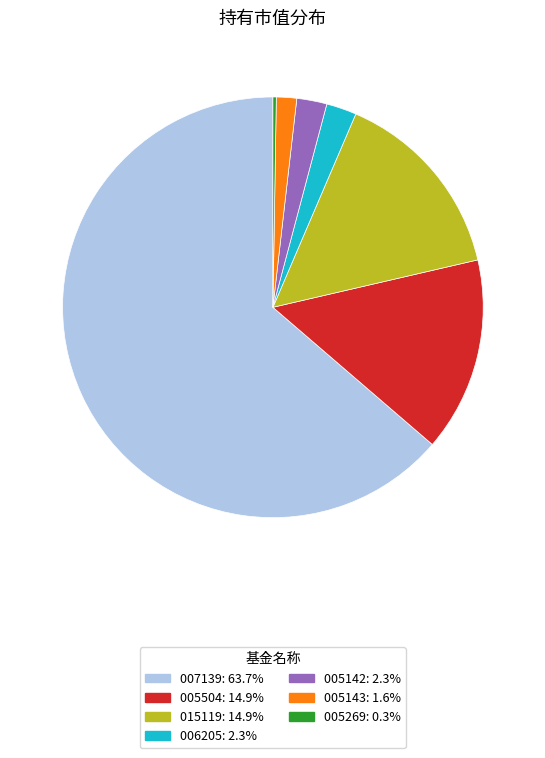

Is there a majority slice in this chart?

Yes